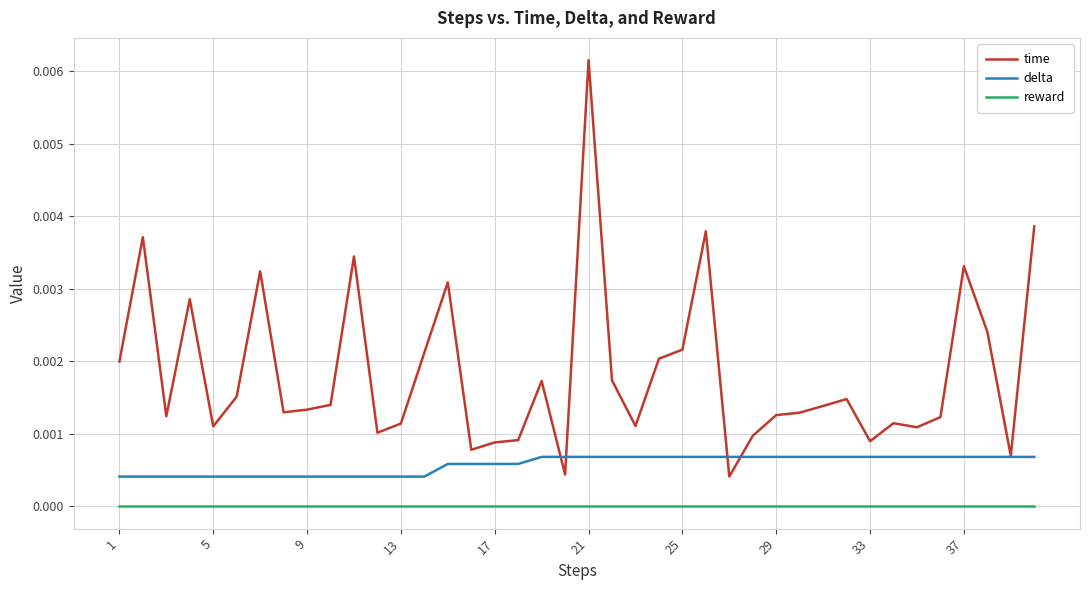

Which series has the largest range (max minus min)?

time